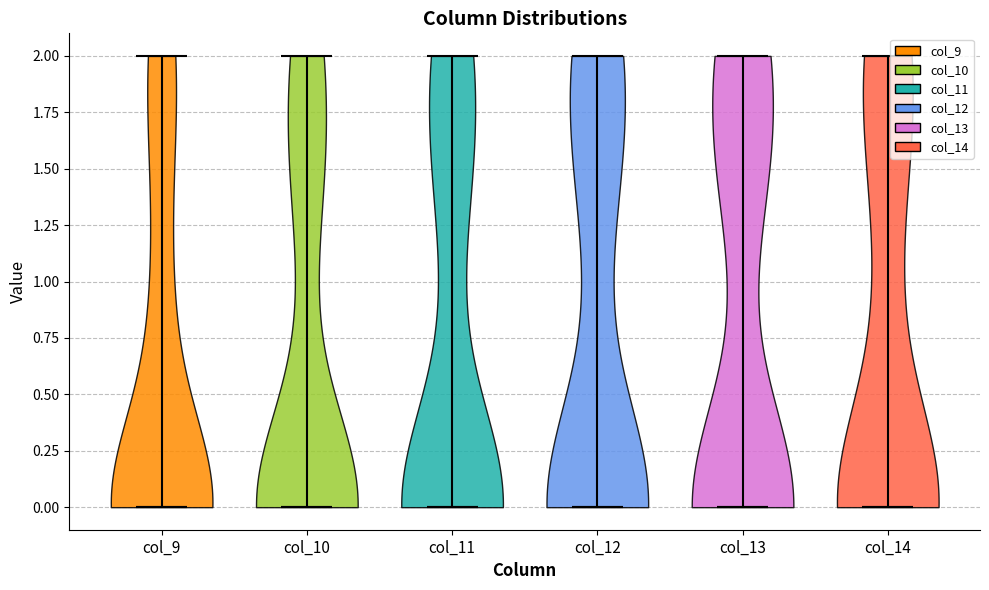

Reading left to right, read every violin against the y-axis: where its median line is, and the lowest and highest points it reaches. The values are not printed on the chart, so give them approximately, as read against the axis.

col_9: median line 0, lowest point 0, highest point 2
col_10: median line 0, lowest point 0, highest point 2
col_11: median line 0, lowest point 0, highest point 2
col_12: median line 0, lowest point 0, highest point 2
col_13: median line 0, lowest point 0, highest point 2
col_14: median line 0, lowest point 0, highest point 2